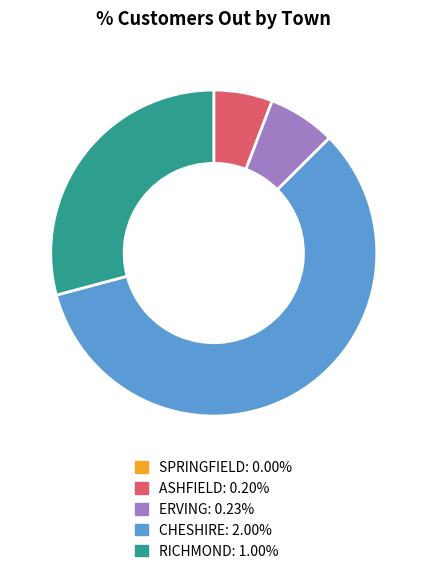

Combined, do ERVING and CHESHIRE account for over 50%?

Yes